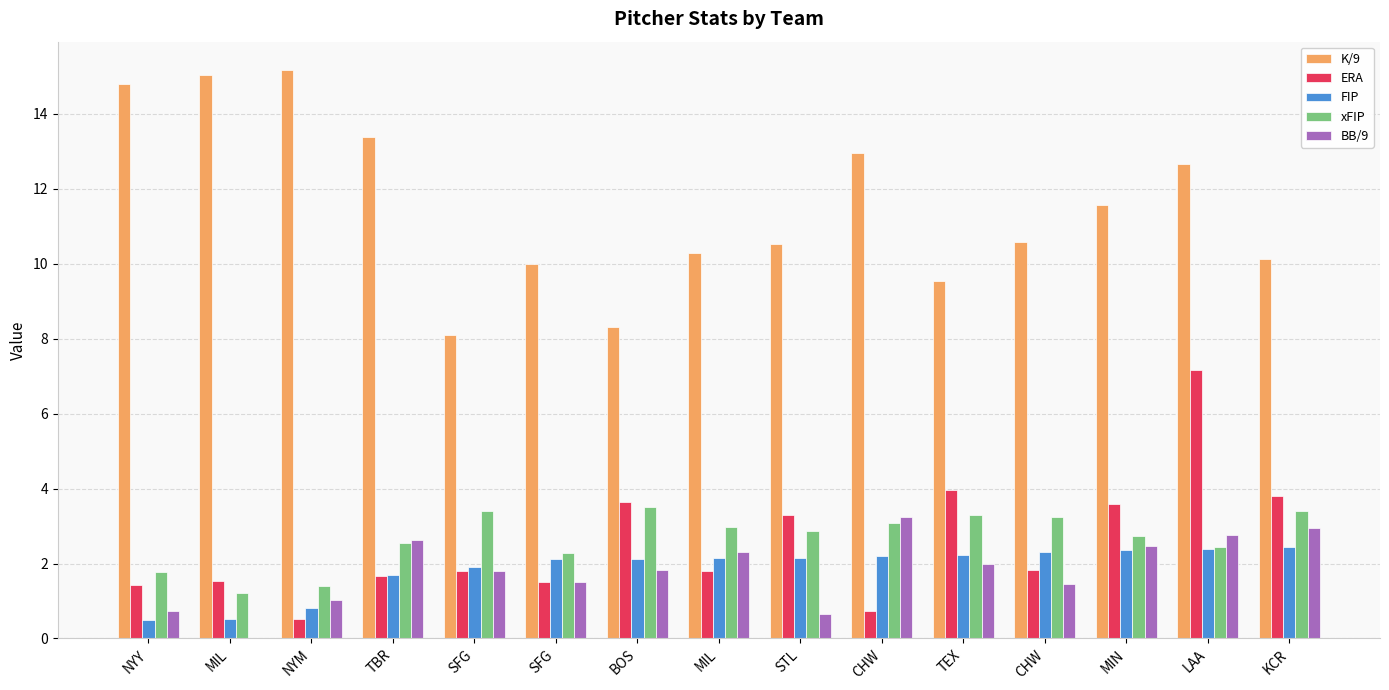

Which series changed the most between NYM and MIL?

K/9